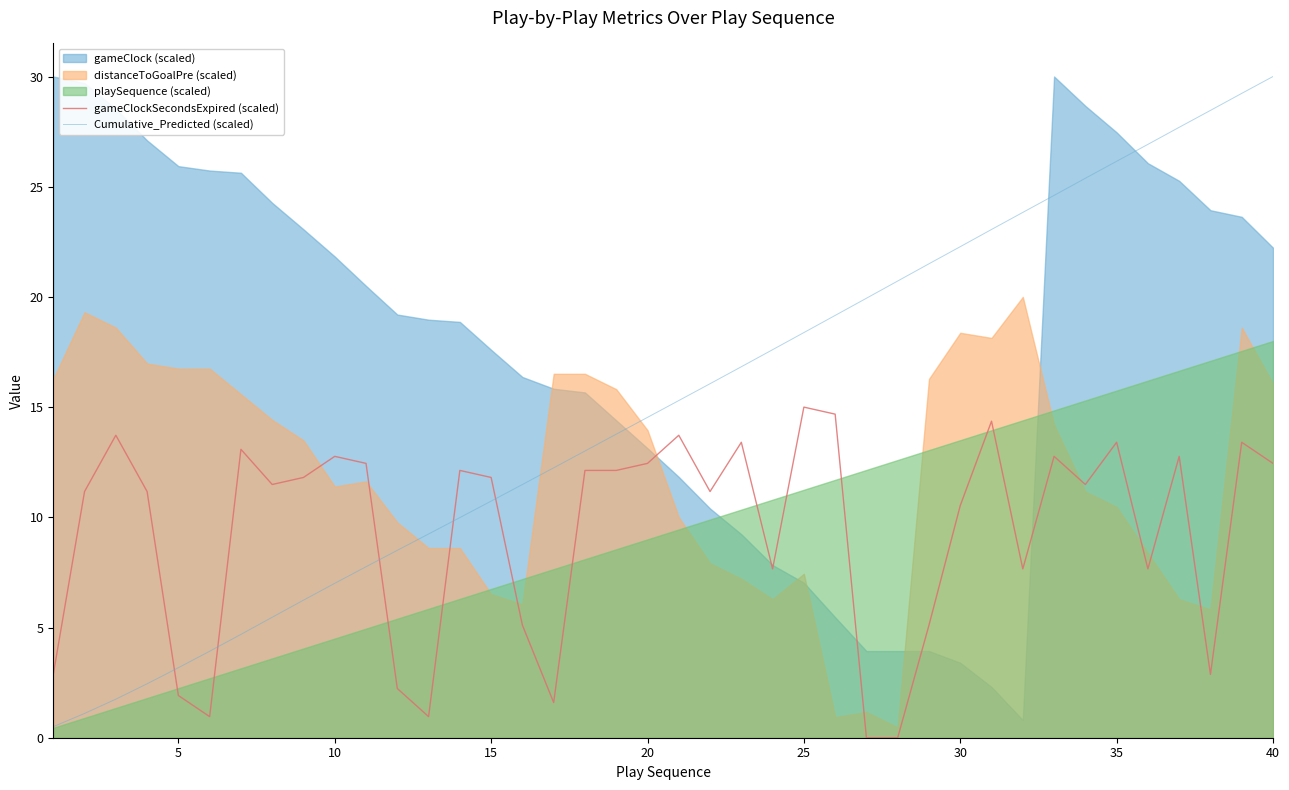

The value of Cumulative_Predicted (scaled) at 15 is 10.7. True or false?

True